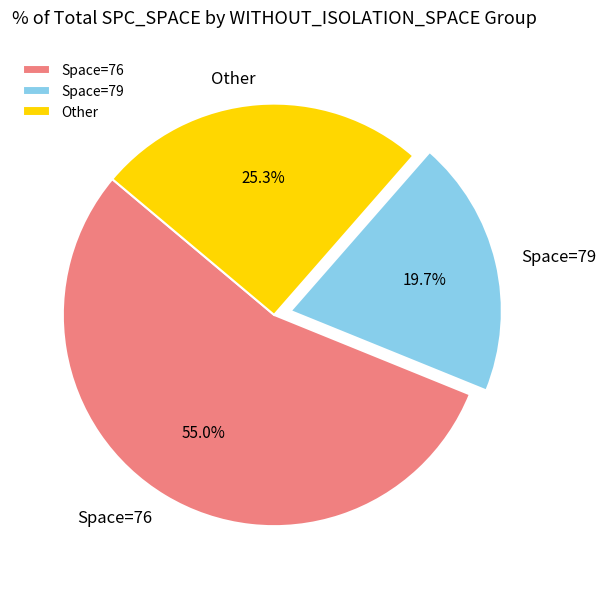

What is the largest slice in the pie chart?

Space=76